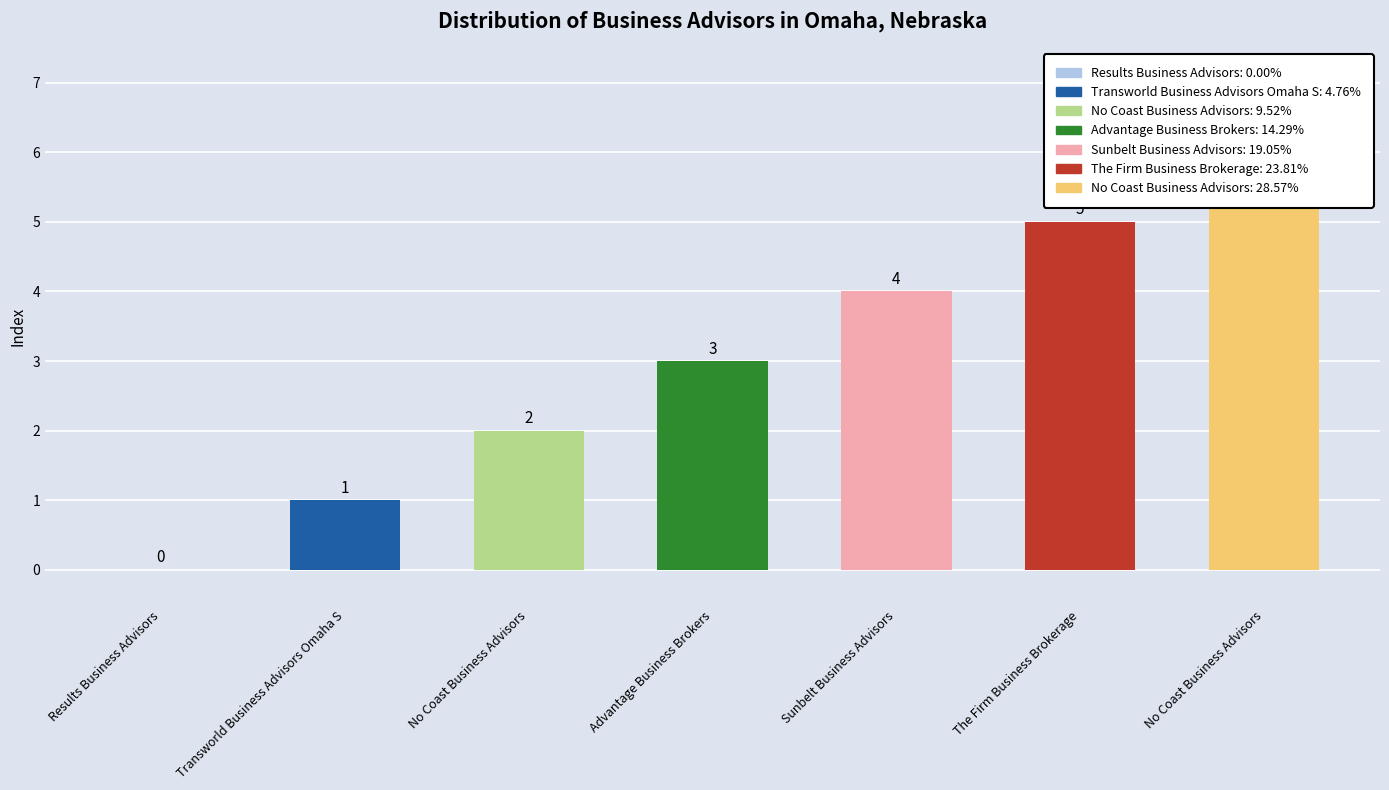

What is the change in value from Advantage Business Brokers to The Firm Business Brokerage?

+2